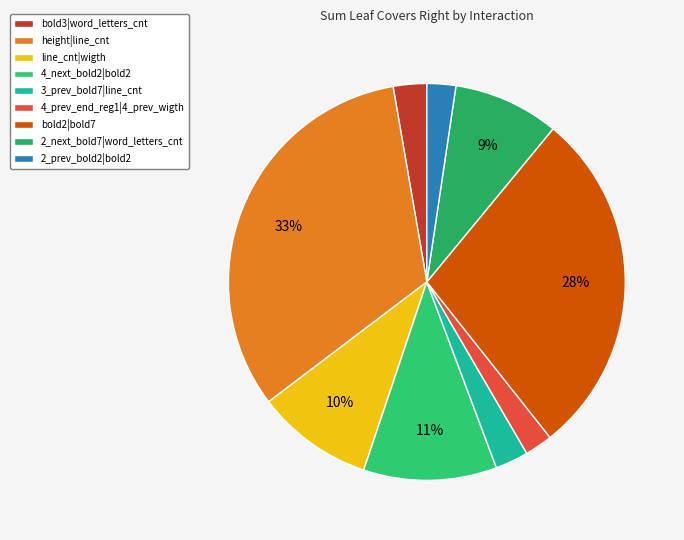

To the nearest percent, what percentage of the pie is line_cnt|wigth?

10%